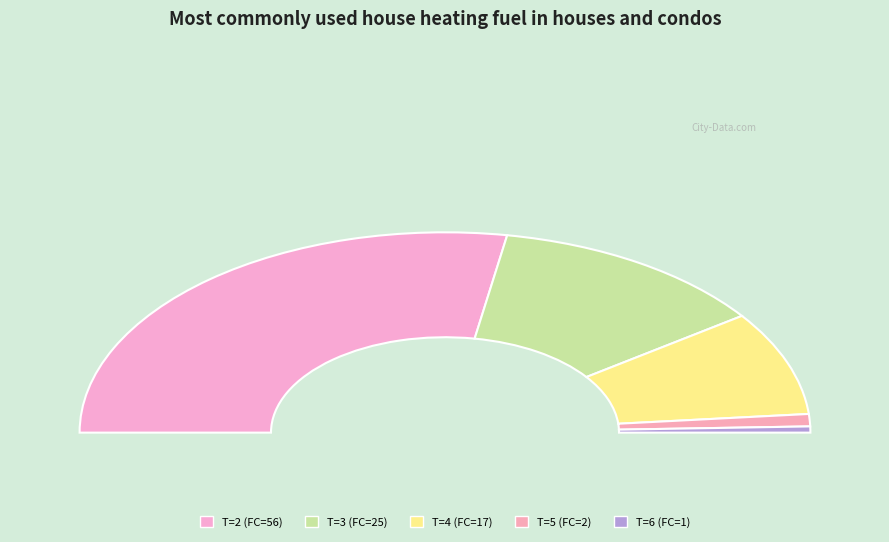

How many segments does this pie chart have?

5